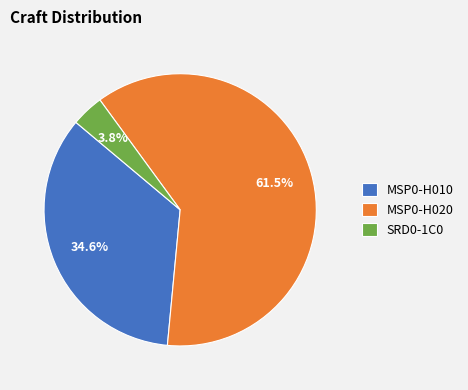

To the nearest percent, what percentage of the pie is MSP0-H010?

35%